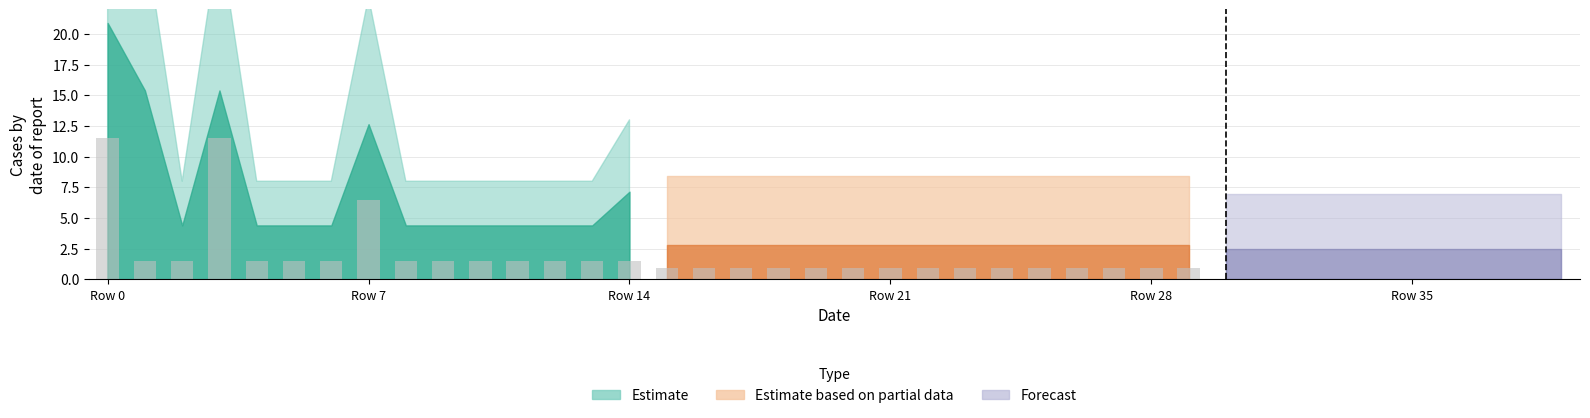

Where is Observed (estimate) nearest to the value 6?

Row 7